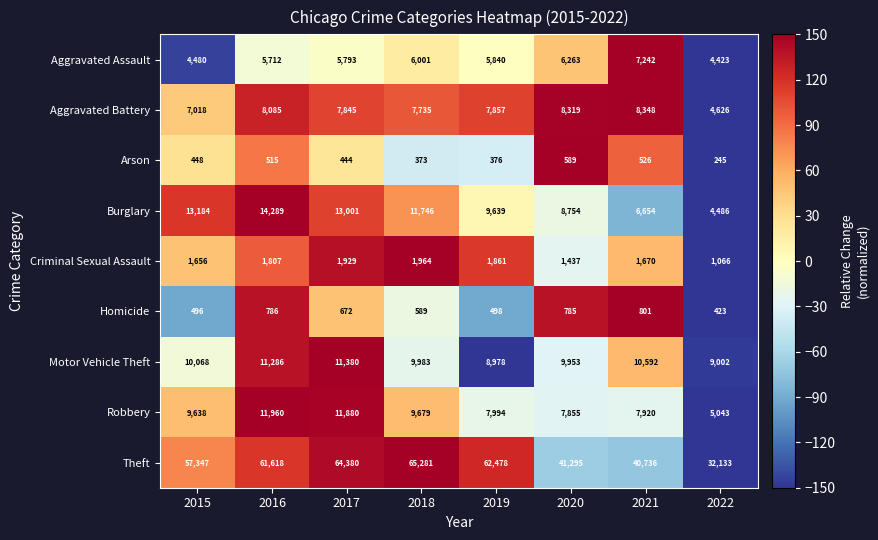

Rank the series by their maximum value, from highest to lowest.

Theft, Burglary, Robbery, Motor Vehicle Theft, Aggravated Battery, Aggravated Assault, Criminal Sexual Assault, Homicide, Arson